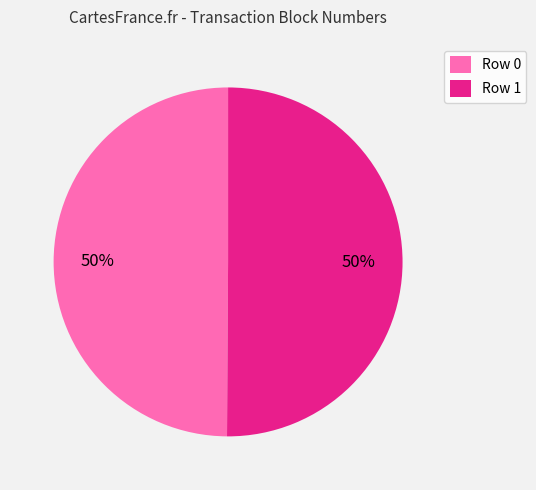

The Row 1 slice represents 50% of the pie. True or false?

True